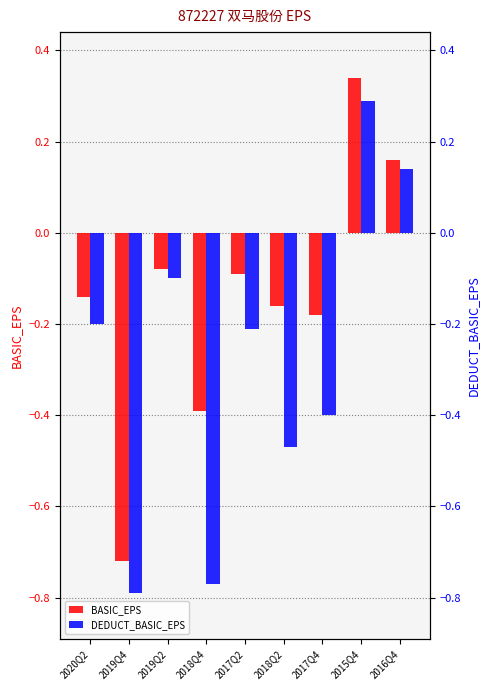

What is the approximate value of DEDUCT_BASIC_EPS at 2017Q2?

-0.2